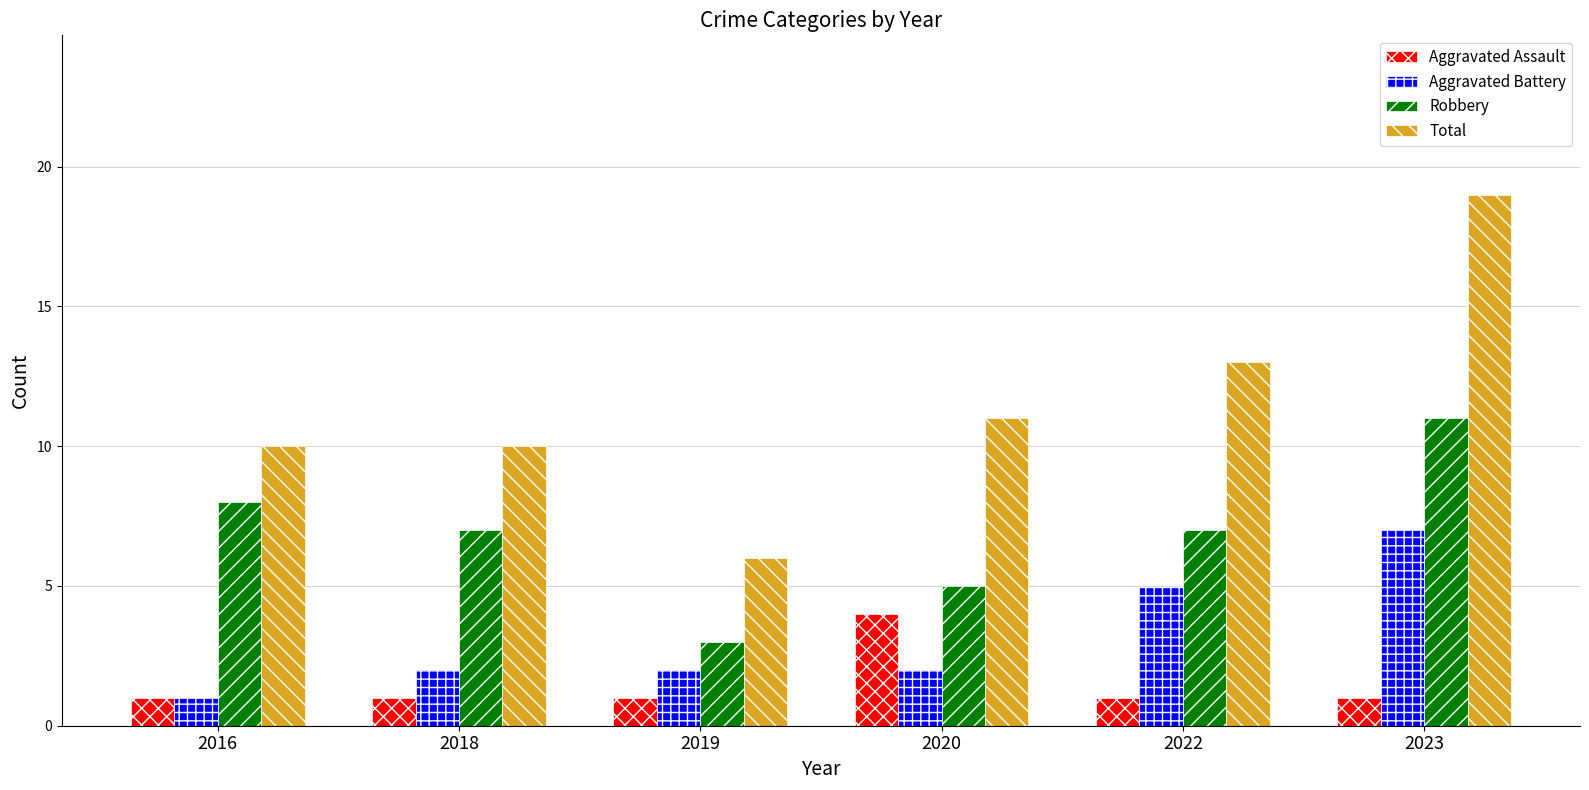

What is the spread (max minus min) of values at 2023?

18